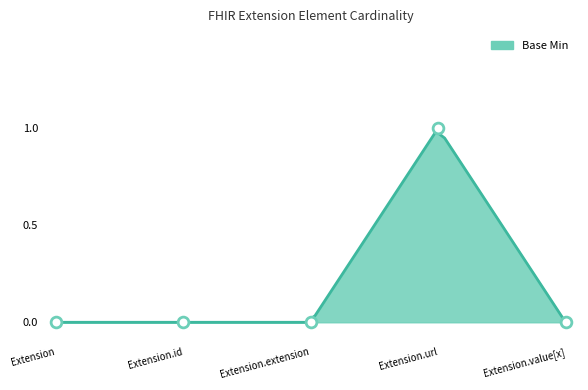

Between Extension.url and Extension.value[x], which is larger?

Extension.url